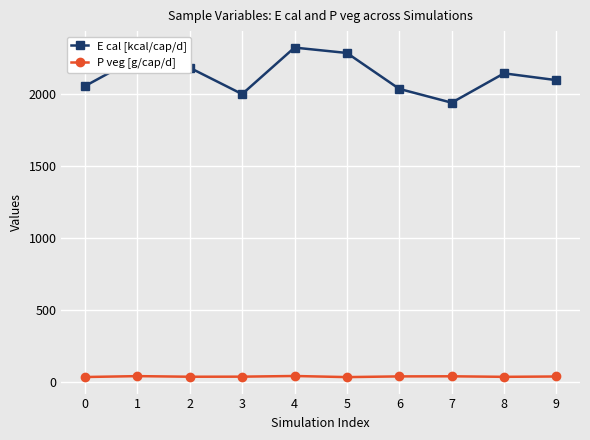

Which category has the highest value across all series?

4